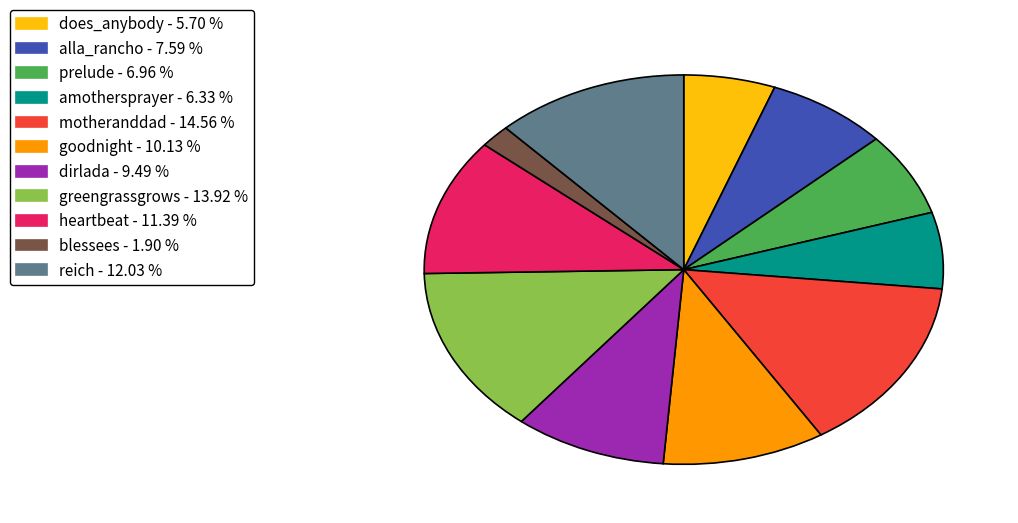

What is the largest slice in the pie chart?

motheranddad - 14.56 %